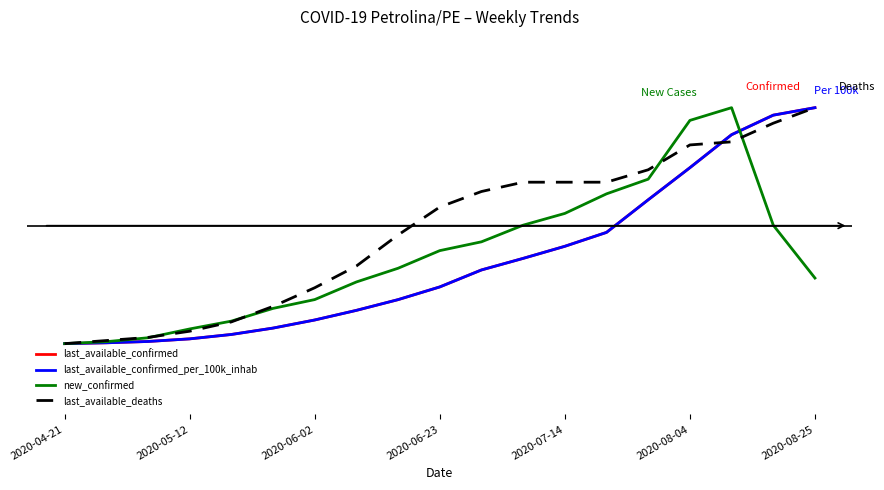

Reading left to right, list all the values displayed in this chart.

last_available_confirmed: -1.0	-1.0	-1.0	-1.0	-0.9	-0.9	-0.8	-0.7	-0.6	-0.5	-0.4	-0.3	-0.2	-0.1	0.2	0.5	0.8	0.9	1.0
last_available_confirmed_per_100k_inhab: -1.0	-1.0	-1.0	-1.0	-0.9	-0.9	-0.8	-0.7	-0.6	-0.5	-0.4	-0.3	-0.2	-0.1	0.2	0.5	0.8	0.9	1.0
new_confirmed: -1.0	-1.0	-1.0	-0.9	-0.8	-0.7	-0.6	-0.5	-0.4	-0.2	-0.1	0.0	0.1	0.3	0.4	0.9	1.0	0.0	-0.4
last_available_deaths: -1.0	-1.0	-0.9	-0.9	-0.8	-0.7	-0.5	-0.3	-0.1	0.2	0.3	0.4	0.4	0.4	0.5	0.7	0.7	0.9	1.0